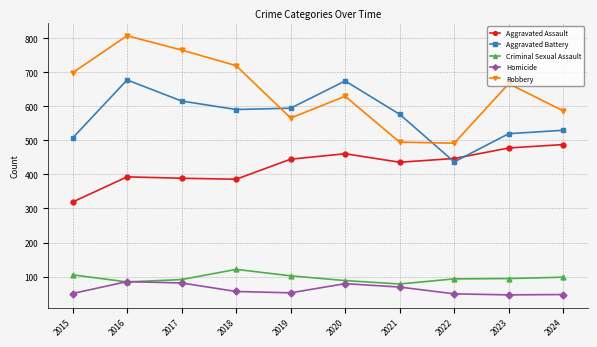

At how many categories does at least one series exceed 115?

10